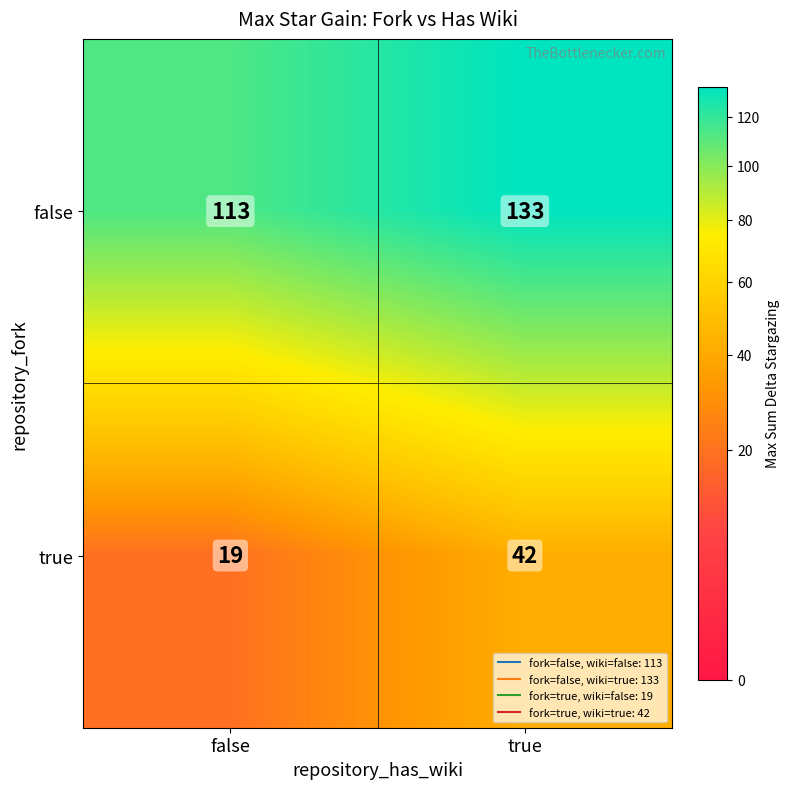

What is the total value across all series at true?

175